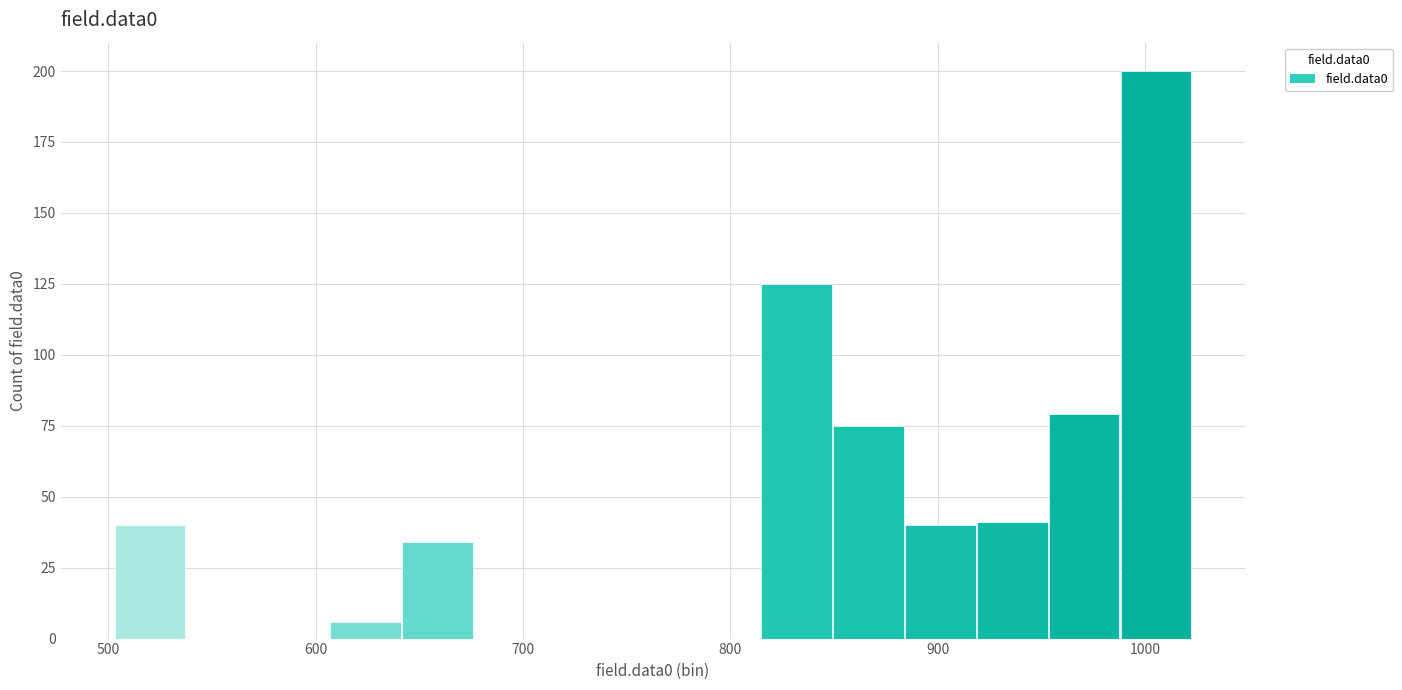

Around what value on the x-axis is the tallest bar? Give the approximate position of its centre, as read against the axis.

1010